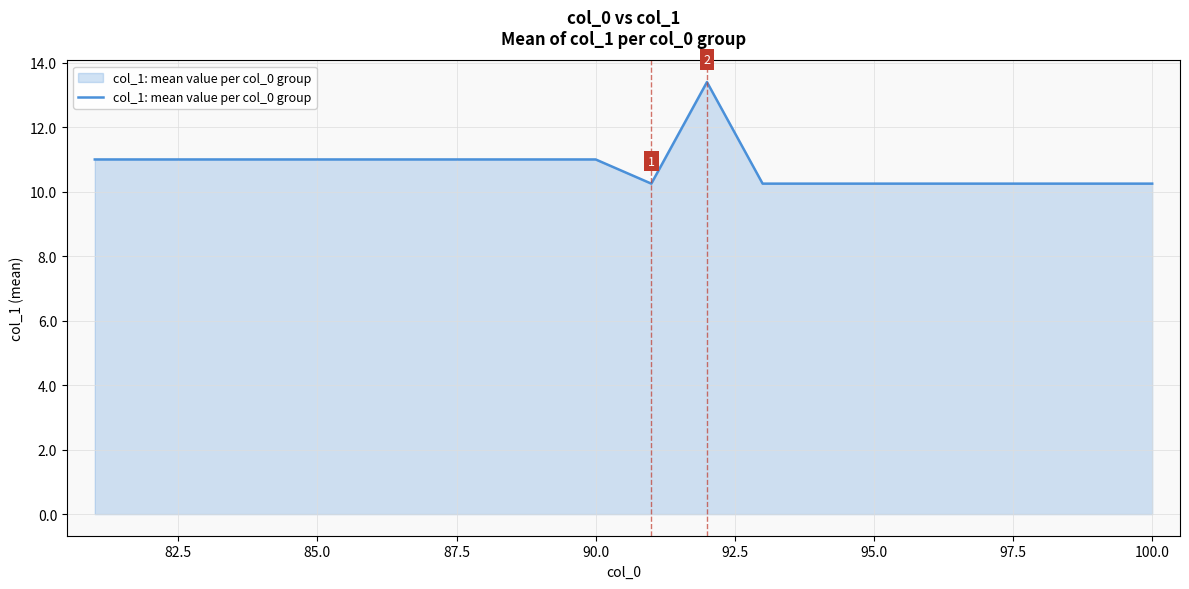

What is the greatest value displayed?

13.4